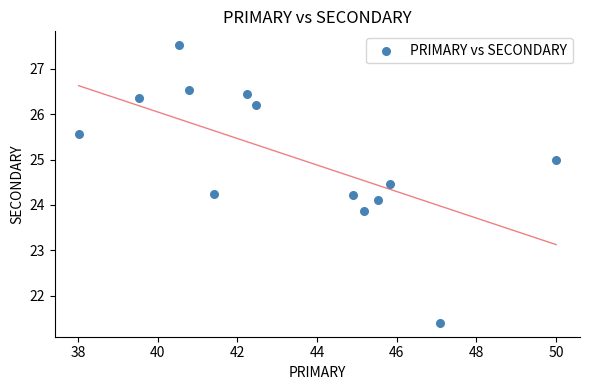

What is the range of Y values (max minus min)?

6.1